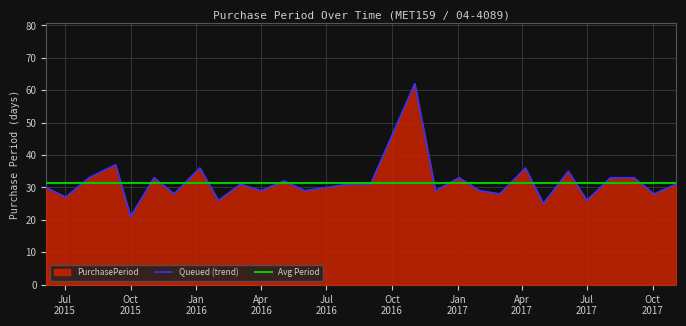

How many interior local peaks (higher than both neighbors) does the data have?

9